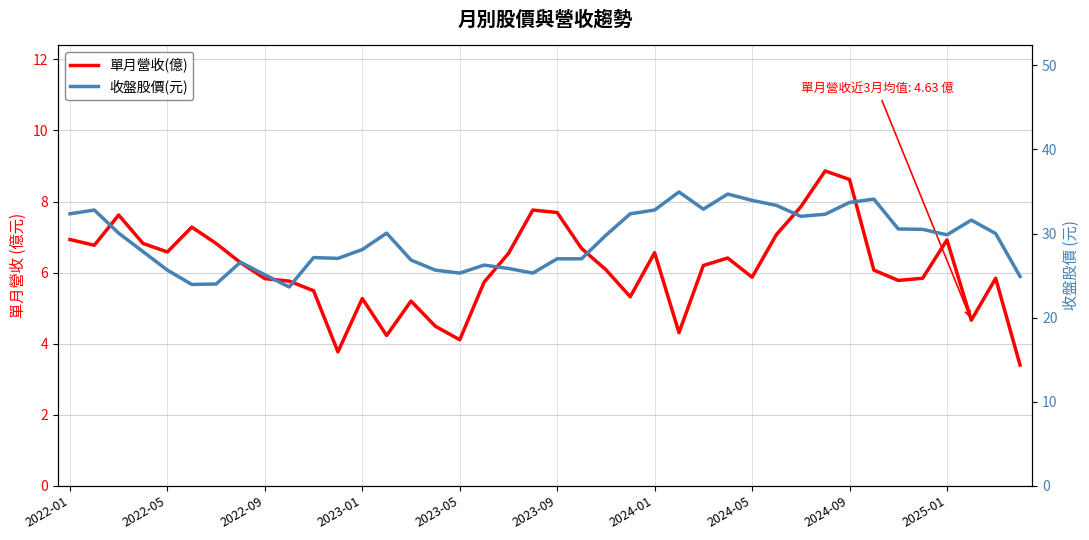

True or false: 收盤股價(元) and 單月營收(億) intersect in this chart.

False